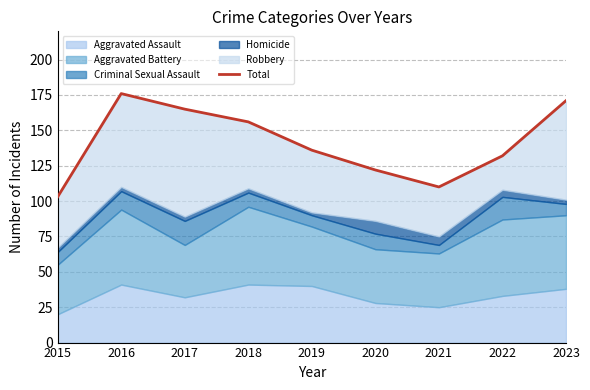

Reading right to left, extract all data points from this chart.

2023=171	2022=132	2021=110	2020=122	2019=136	2018=156	2017=165	2016=176	2015=103